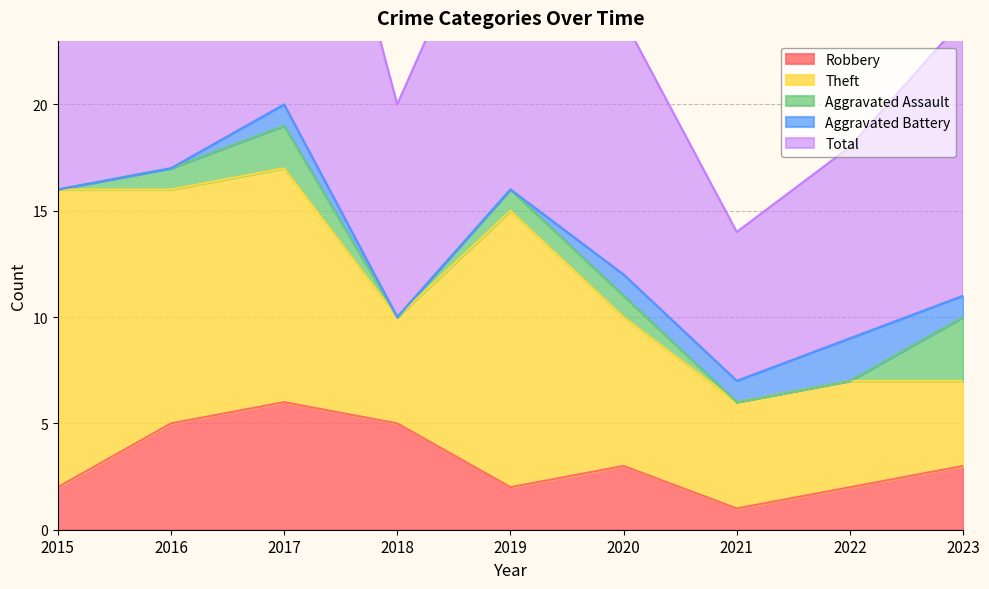

Does the chart have visible grid lines?

Yes